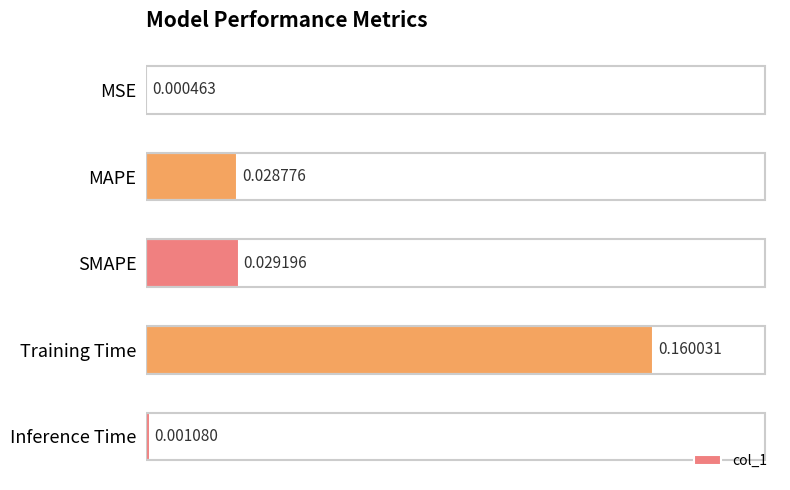

Are the bars horizontal?

Yes